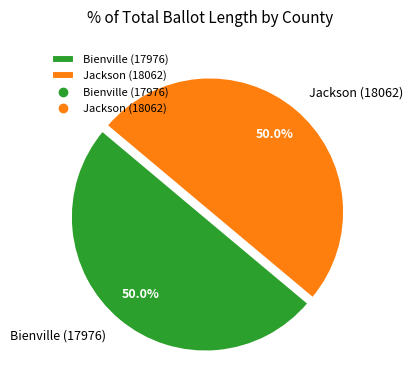

Combined, what portion of the pie is Jackson (18062) and Bienville (17976)?

100.0%